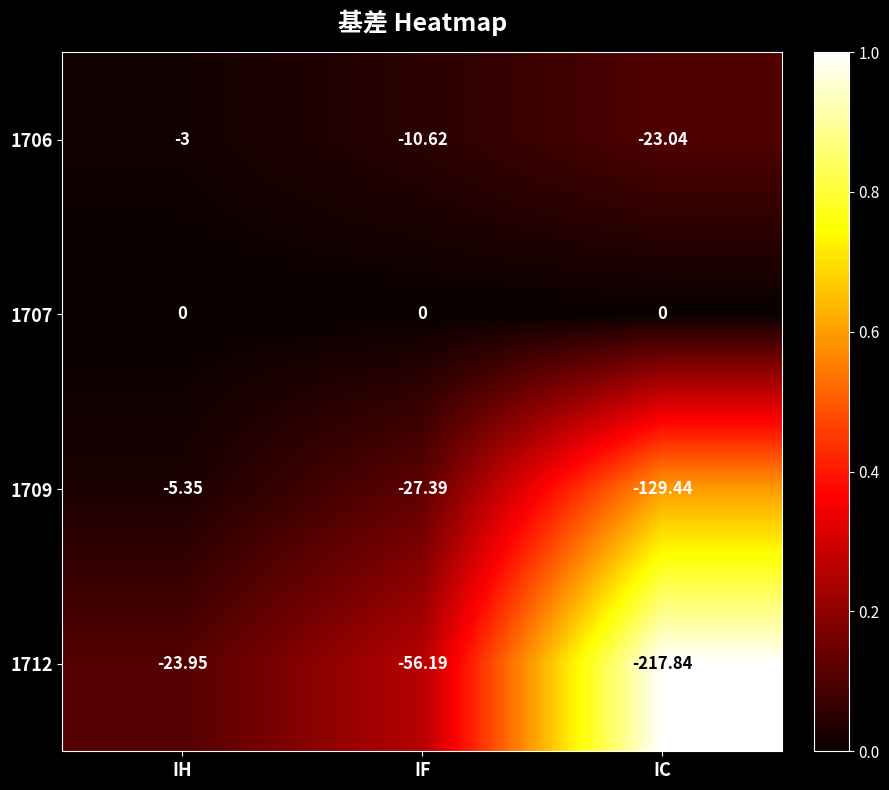

At which label does 1706 reach its peak?

IH